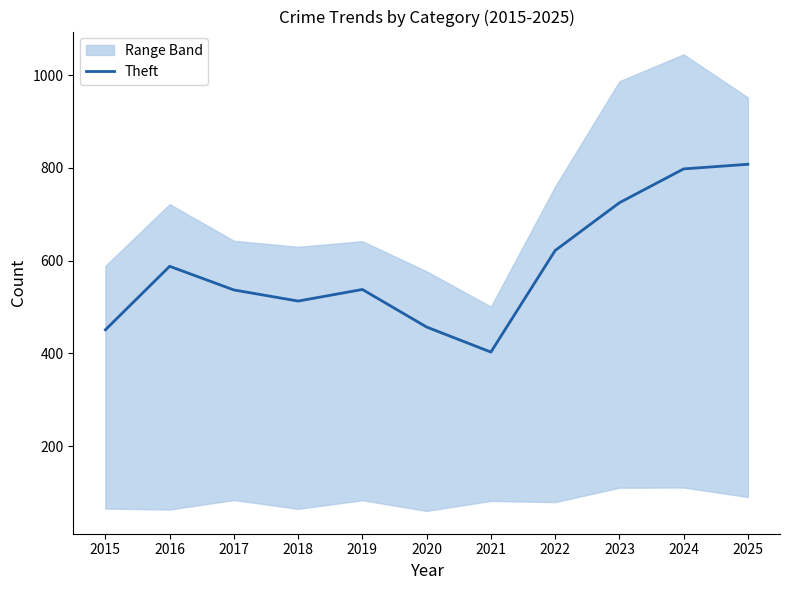

At which category does the data reach its first local peak?

2016